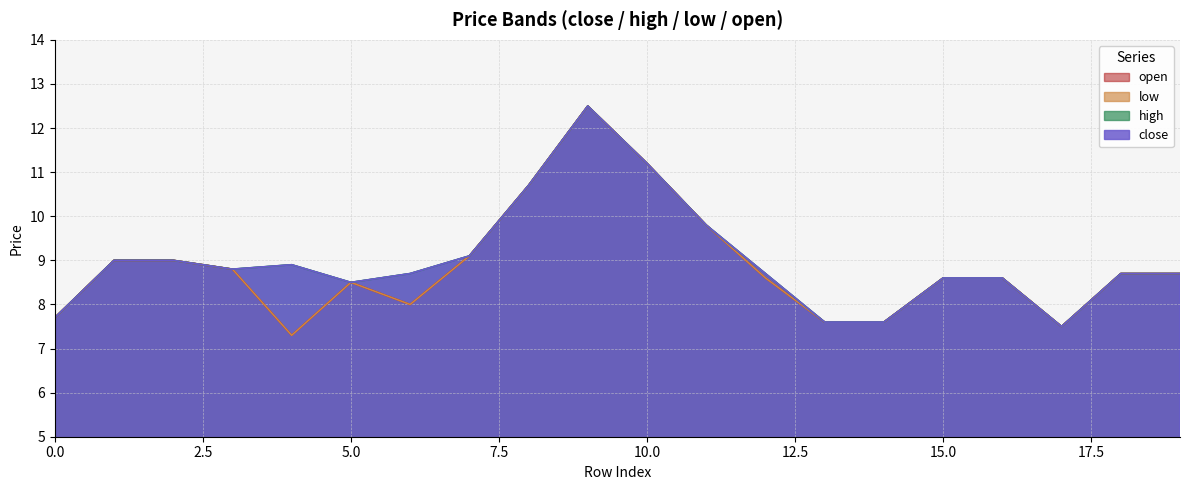

How many interior local peaks does the open series have?

2